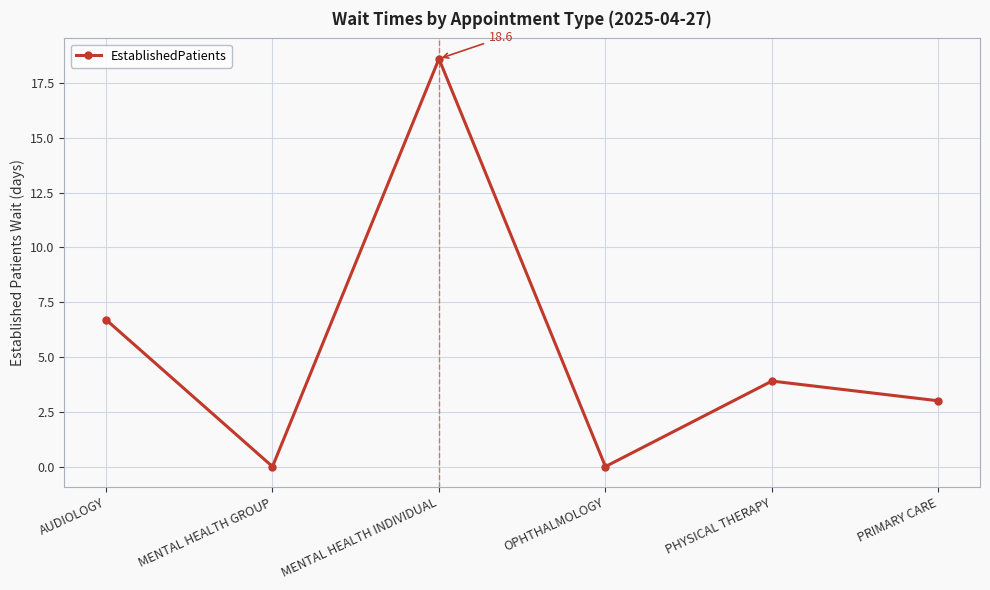

Reading left to right, list all the values displayed in this chart.

AUDIOLOGY=6.7	MENTAL HEALTH GROUP=0.0	MENTAL HEALTH INDIVIDUAL=18.6	OPHTHALMOLOGY=0.0	PHYSICAL THERAPY=3.9	PRIMARY CARE=3.0